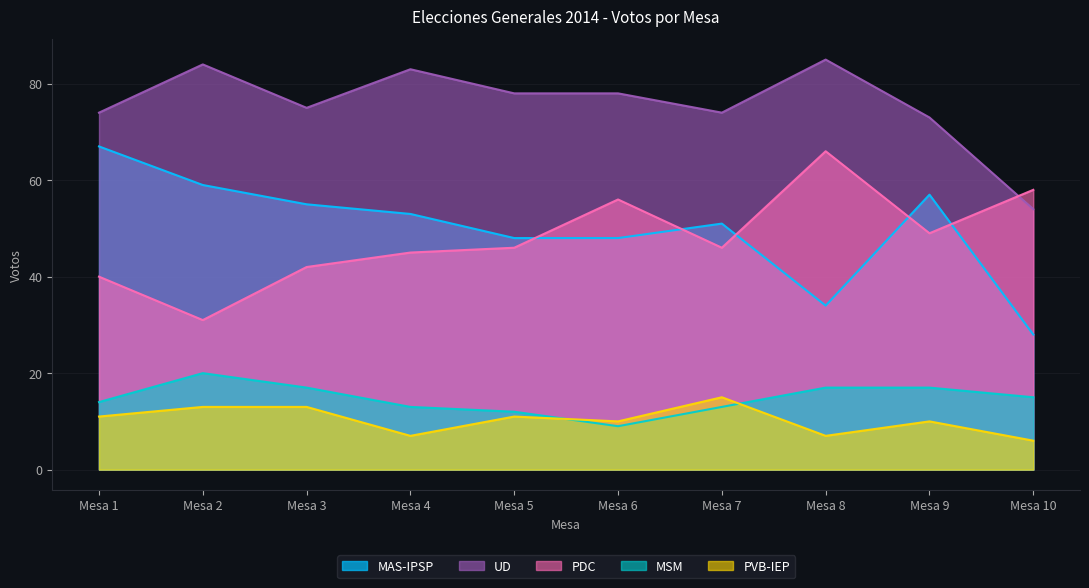

At how many categories does at least one series exceed 47?

10